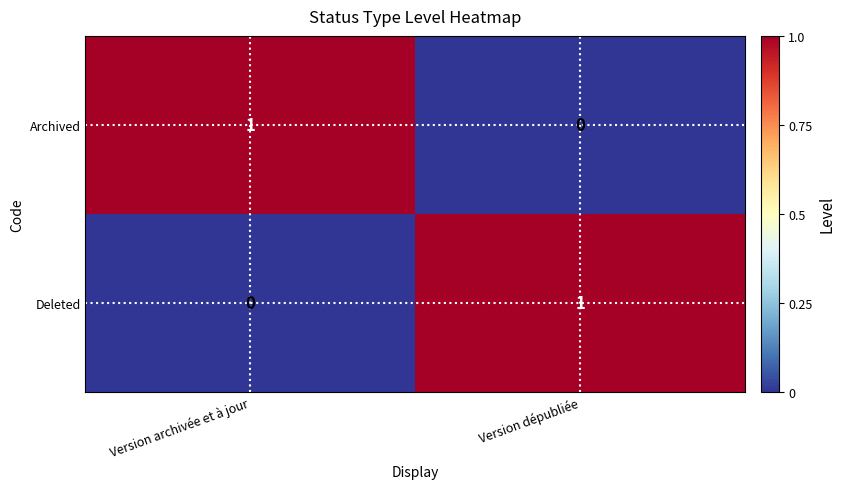

At how many categories does at least one series exceed 0?

2